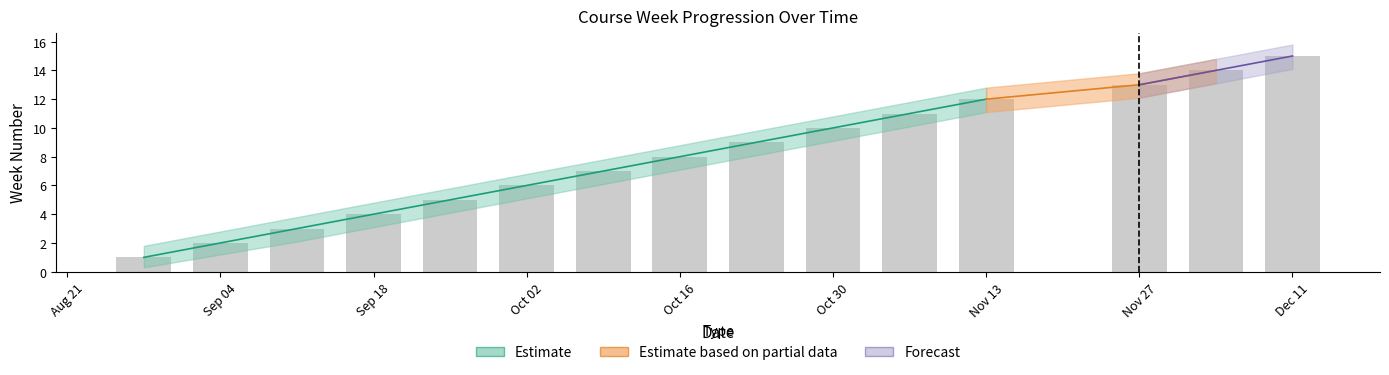

What is the label of the 3rd bar from the left?

2018-09-11